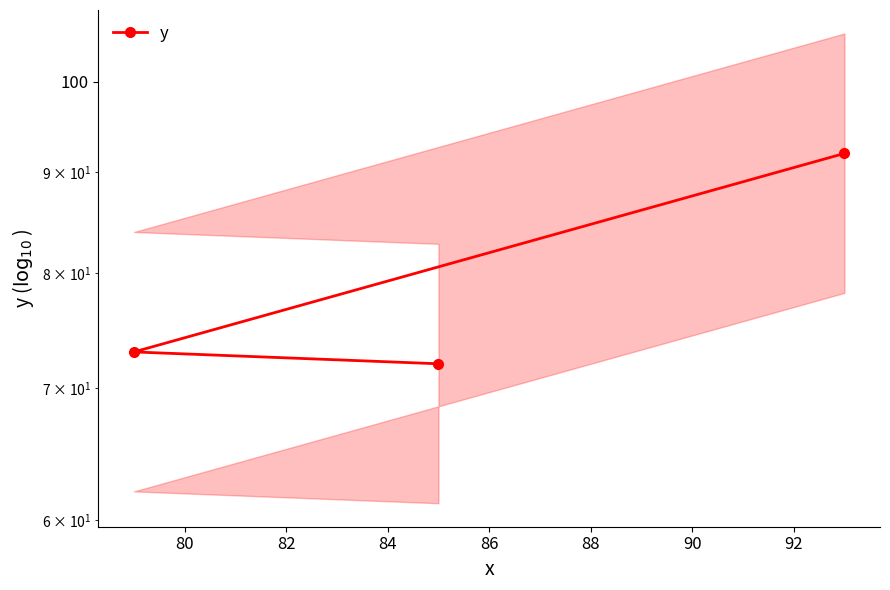

The chart shows a value of 122 at 82. True or false?

False